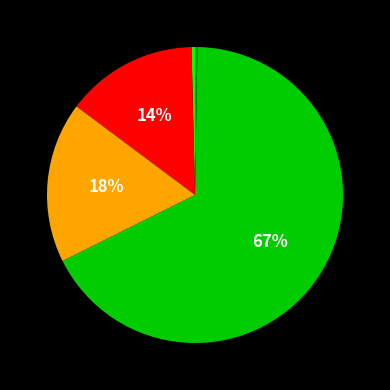

Is there any slice that represents more than half of the pie?

Yes